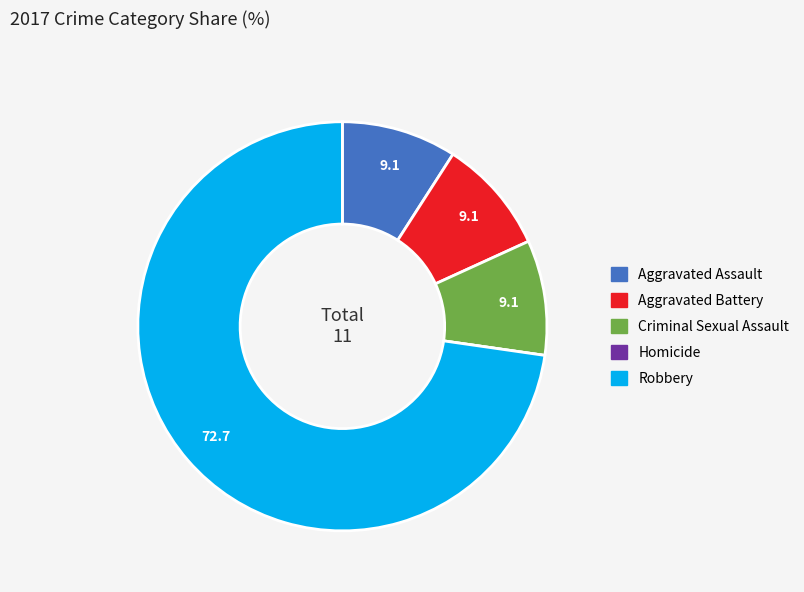

Combined, do Criminal Sexual Assault and Aggravated Battery account for over 50%?

No